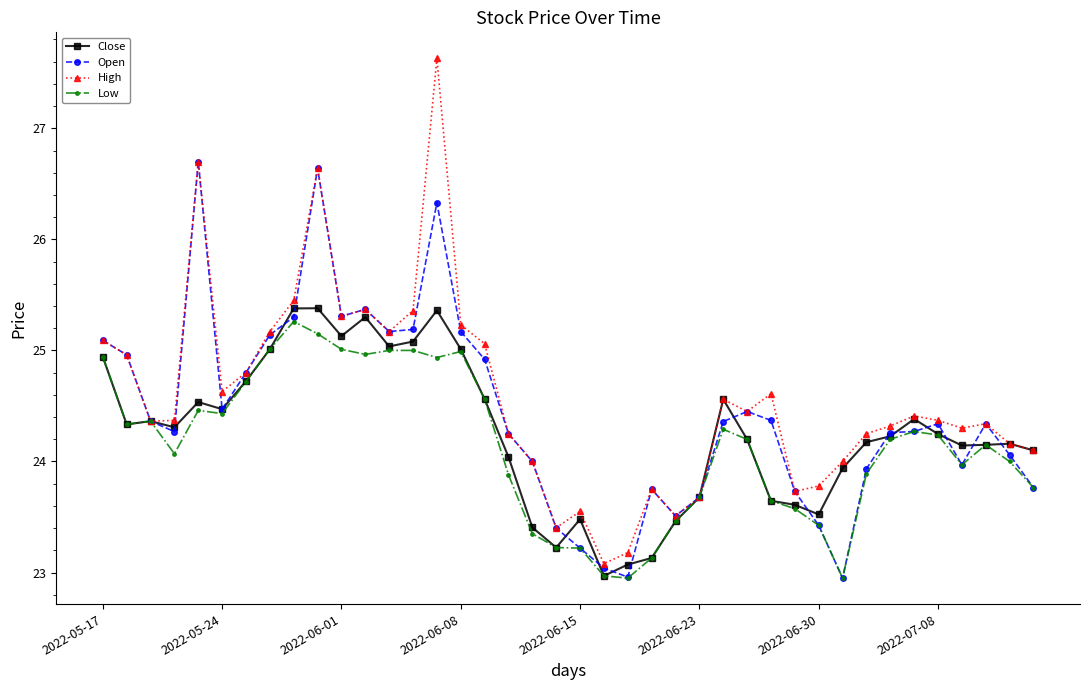

What is the greatest value displayed?

27.6